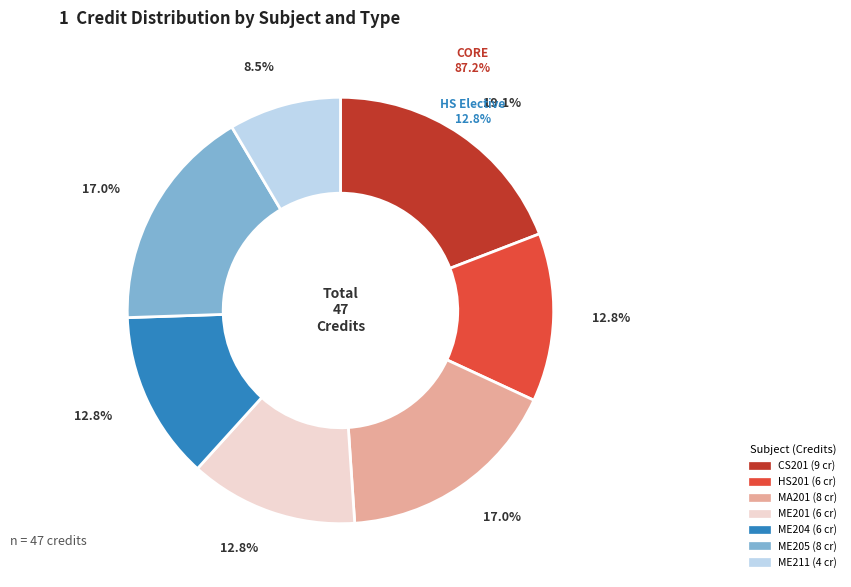

Rank the categories by value from highest to lowest.

CS201, MA201, ME205, HS201, ME201, ME204, ME211